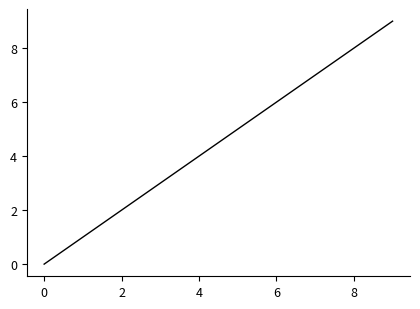

What is the greatest value displayed?

9